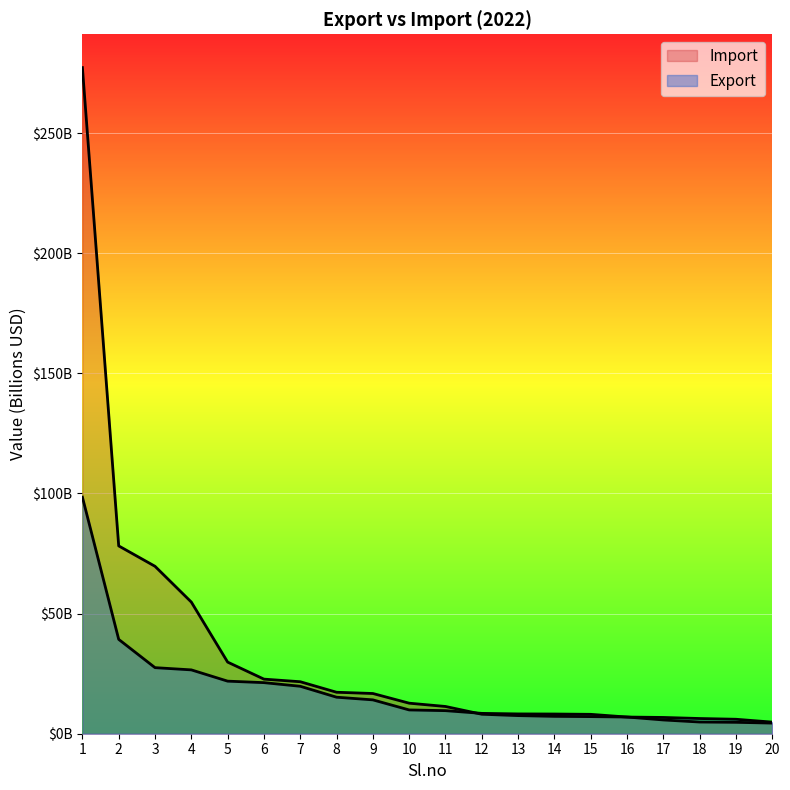

What is the value of the Export point at the 13th from the left?

8.2